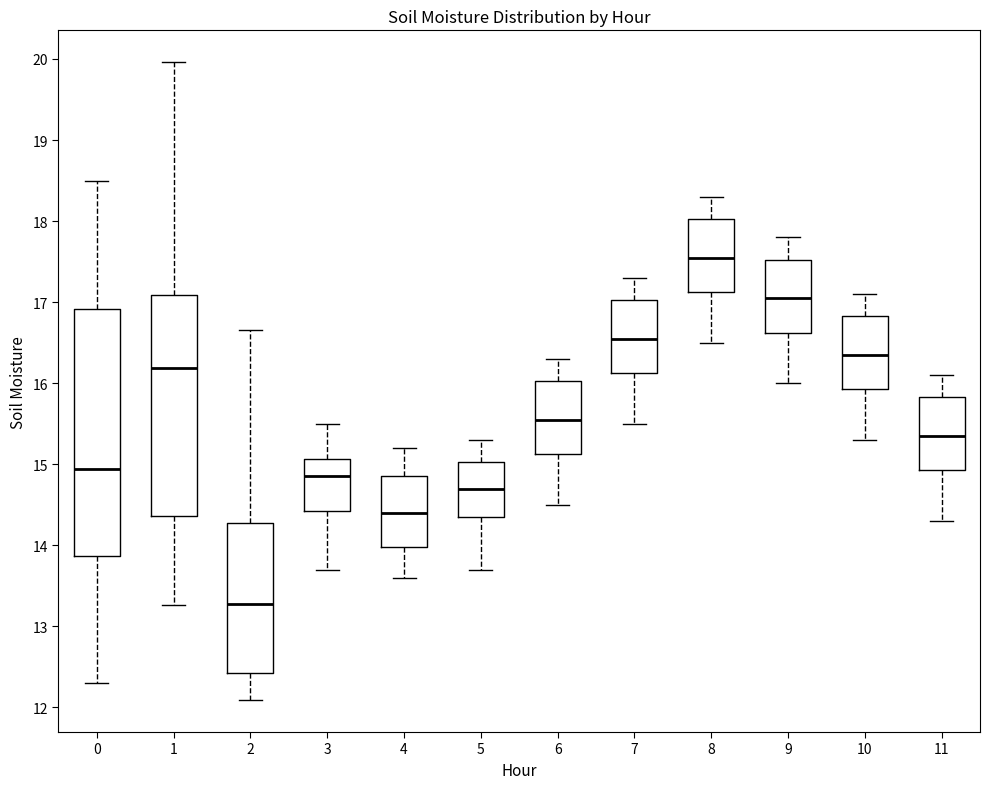

Reading left to right, transcribe this box plot: for each box, give where its median line is, the range the box spans, and where its two whiskers end, as read against the y-axis. The values are not printed on the chart, so give them approximately, as read against the axis.

0: median 14.9, box 13.9 to 16.9, whiskers 12.3 to 18.5
1: median 16.2, box 14.4 to 17.1, whiskers 13.3 to 20.0
2: median 13.3, box 12.4 to 14.3, whiskers 12.1 to 16.7
3: median 14.9, box 14.4 to 15.1, whiskers 13.7 to 15.5
4: median 14.4, box 14.0 to 14.9, whiskers 13.6 to 15.2
5: median 14.7, box 14.4 to 15.0, whiskers 13.7 to 15.3
6: median 15.6, box 15.1 to 16.0, whiskers 14.5 to 16.3
7: median 16.6, box 16.1 to 17.0, whiskers 15.5 to 17.3
8: median 17.6, box 17.1 to 18.0, whiskers 16.5 to 18.3
9: median 17.1, box 16.6 to 17.5, whiskers 16.0 to 17.8
10: median 16.4, box 15.9 to 16.8, whiskers 15.3 to 17.1
11: median 15.4, box 14.9 to 15.8, whiskers 14.3 to 16.1